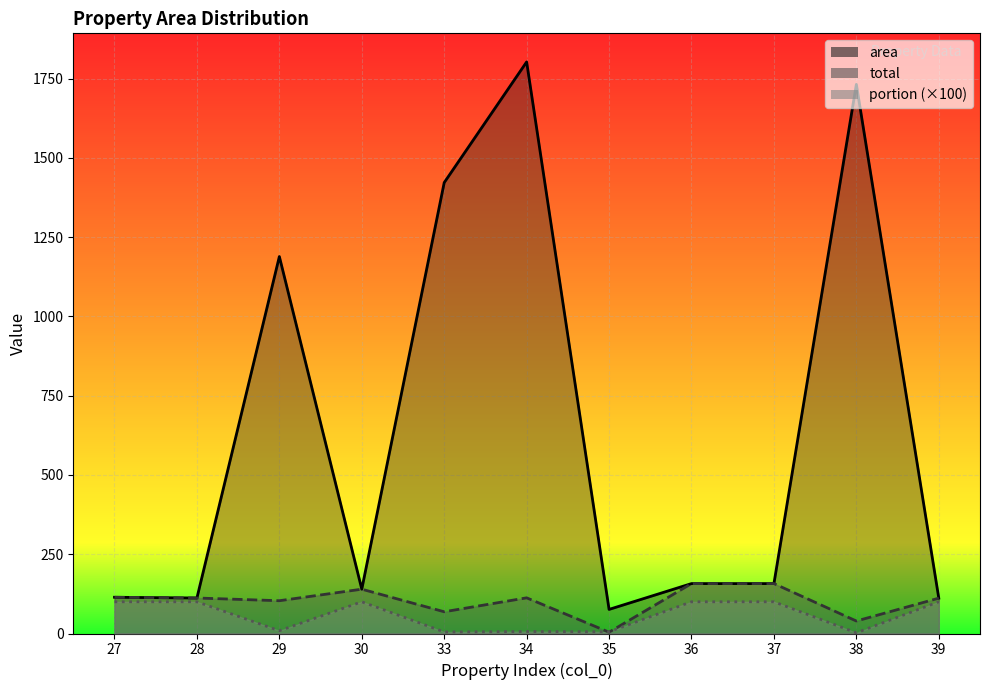

Reading left to right, what are all the values shown in this chart?

area: 114.3	111.9	1188.6	139.8	1421.8	1802.3	76.0	157.4	157.4	1731.5	111.5
total: 114.3	111.9	103.4	139.8	68.5	112.5	4.1	157.4	157.4	39.4	111.5
portion: 100.0	100.0	8.7	100.0	4.8	6.2	5.4	100.0	100.0	2.3	100.0